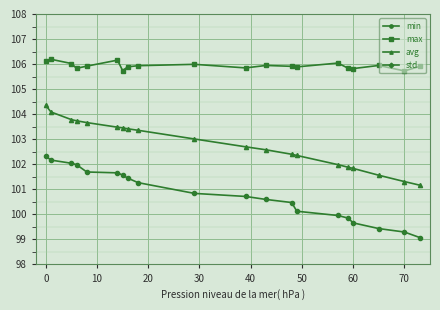

True or false: max and avg cross at least once.

False